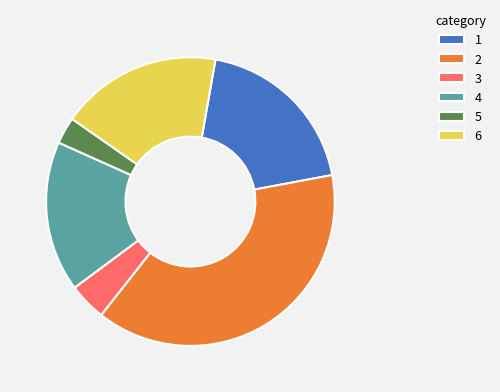

Does 1 account for over 50% of the chart?

No